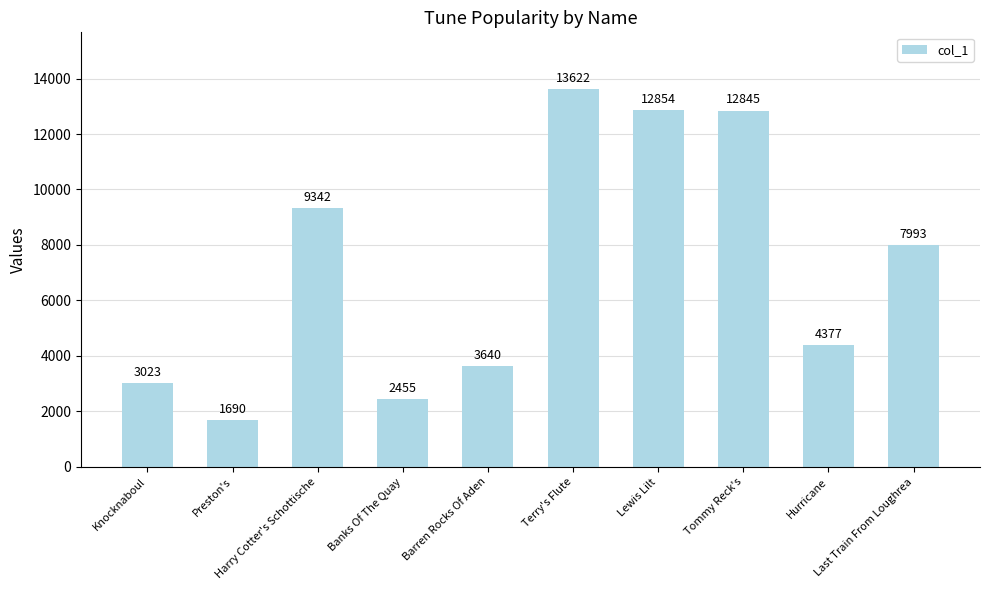

Which has a higher value, Last Train From Loughrea or Harry Cotter's Schottische?

Harry Cotter's Schottische